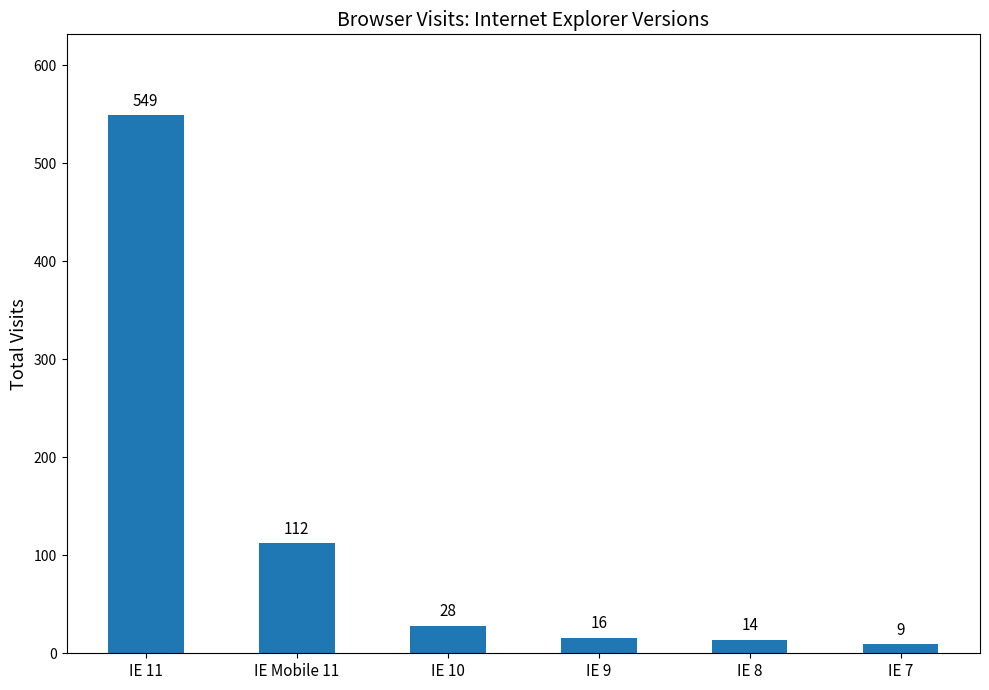

Reading right to left, extract all data points from this chart.

9	14	16	28	112	549